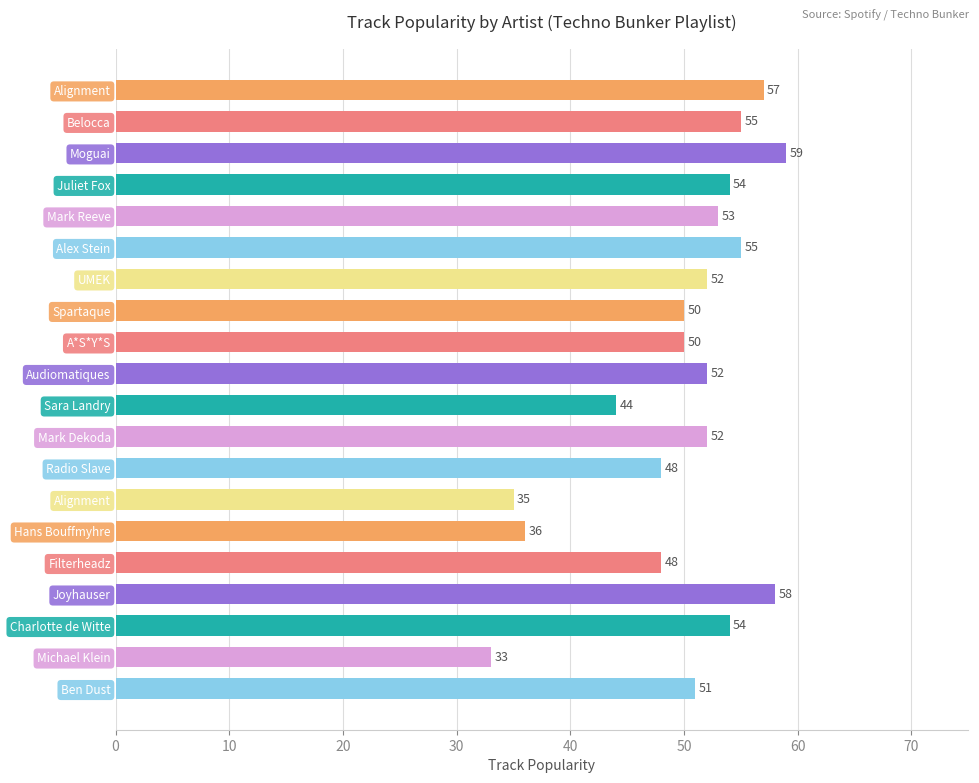

How many data points does each series have?

20